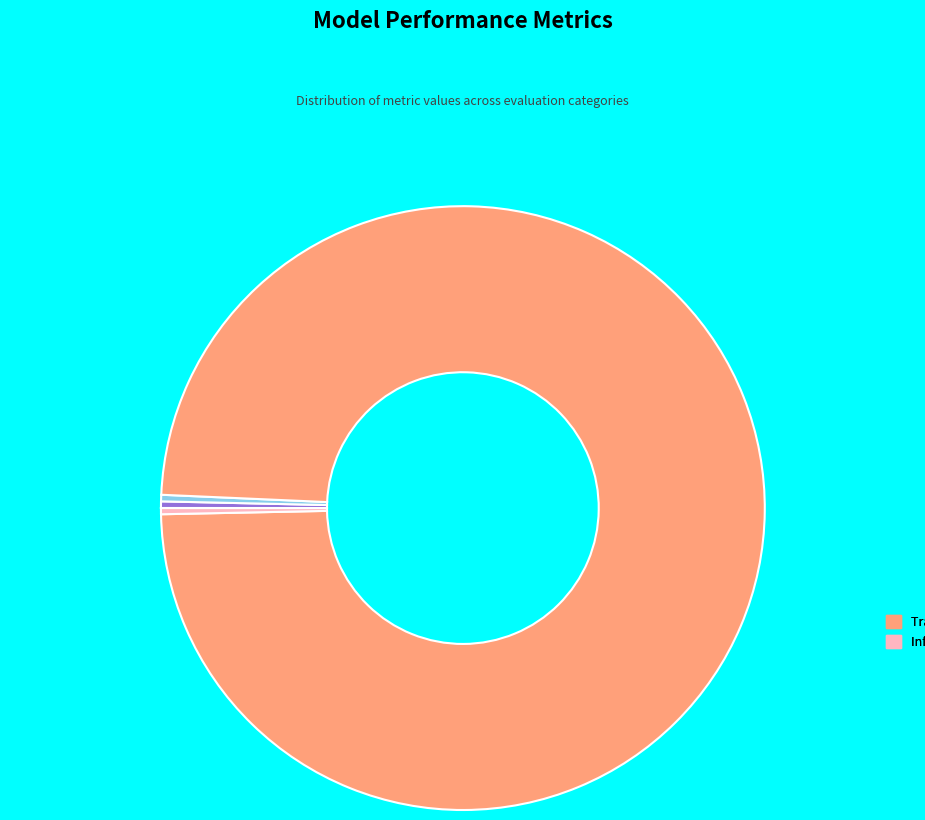

Is there a majority slice in this chart?

Yes